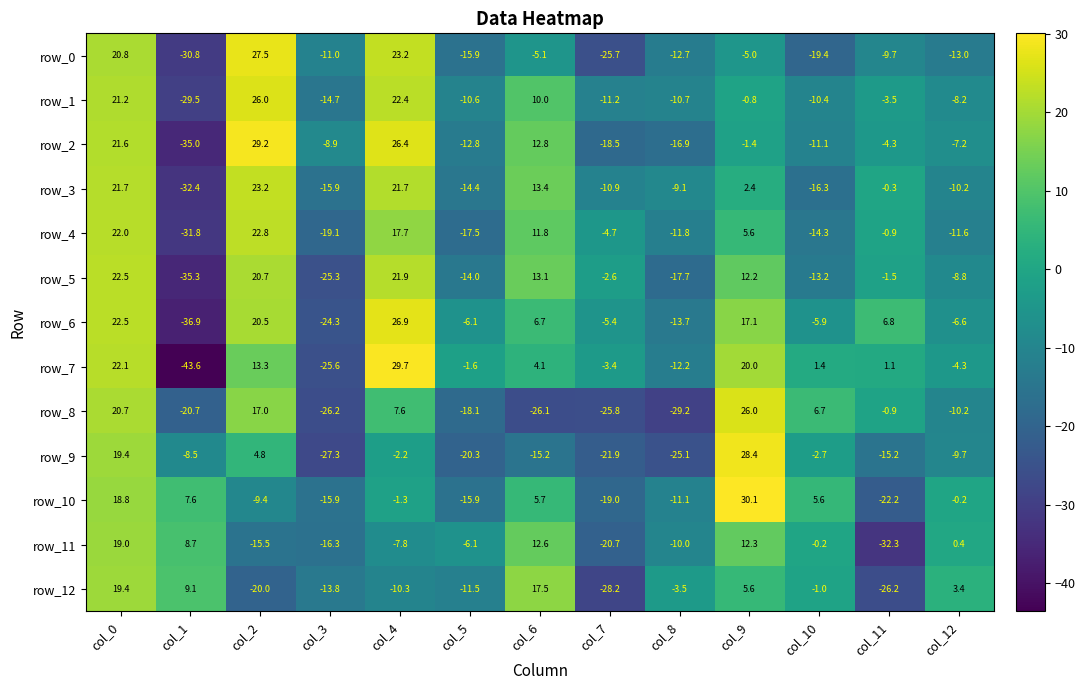

What is the total value across all series at col_6?

61.3